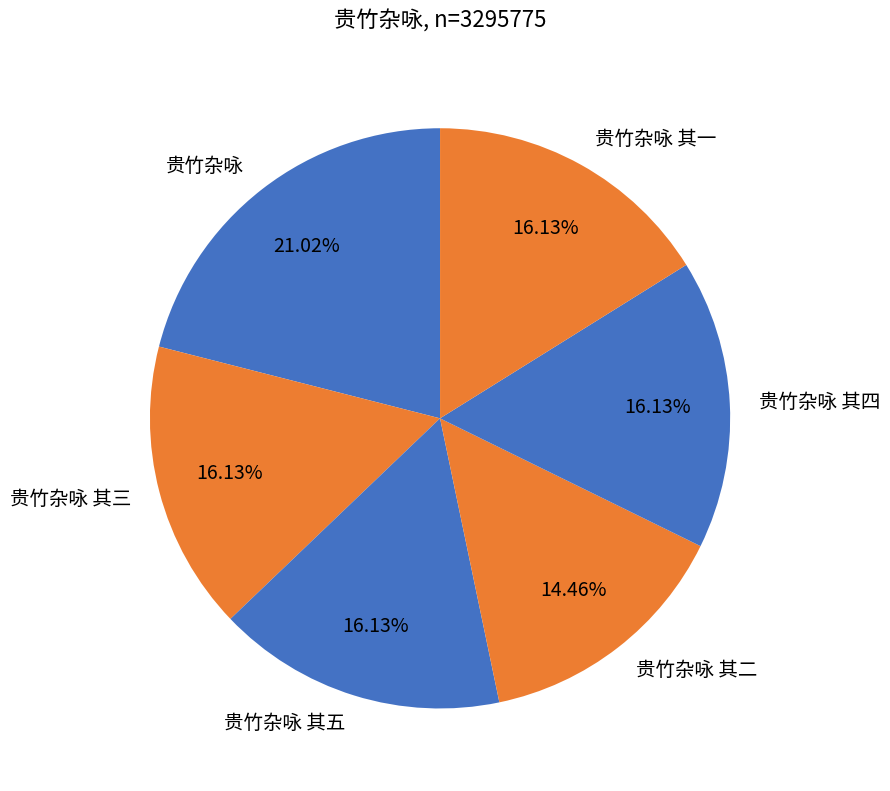

What is the ratio of the value at 贵竹杂咏 to the value at 贵竹杂咏 其二?

1.5